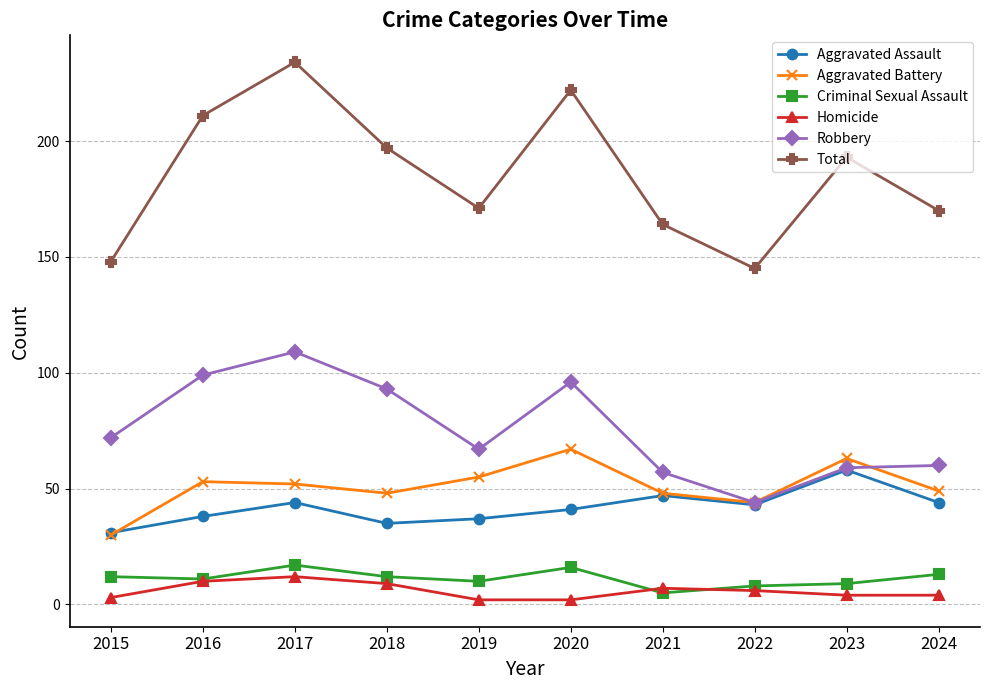

What is the value of the Robbery point at the 2nd from the left?

99